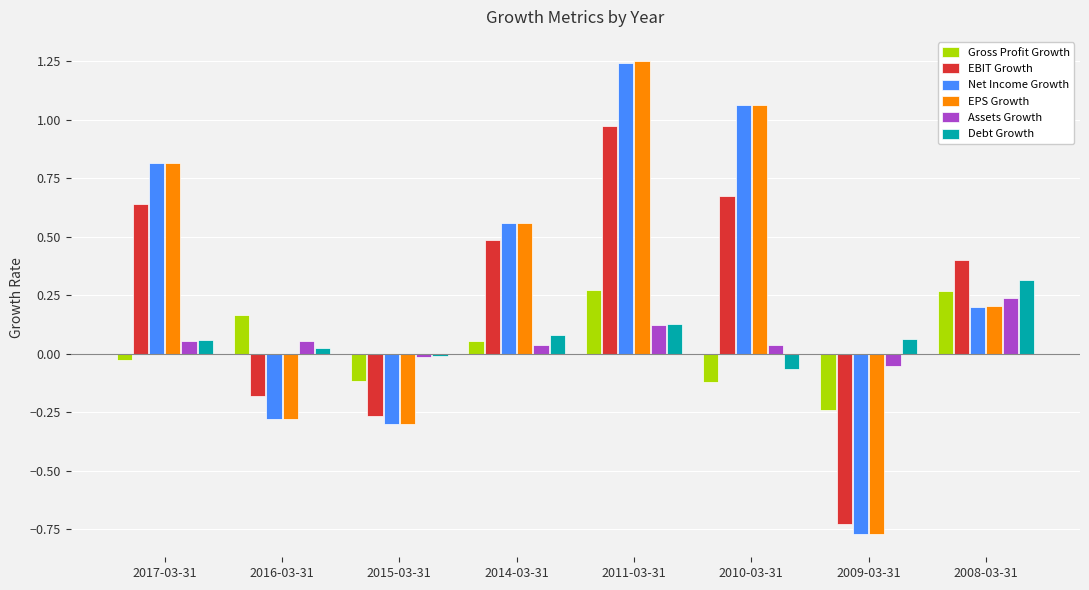

How many bars are there in total?

48